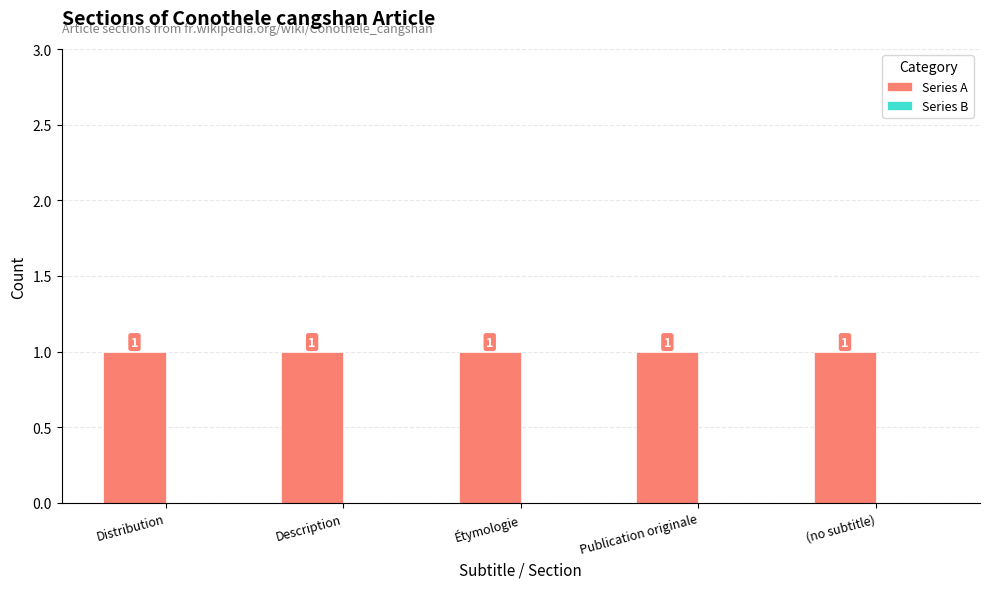

At how many categories does at least one series exceed 0?

5